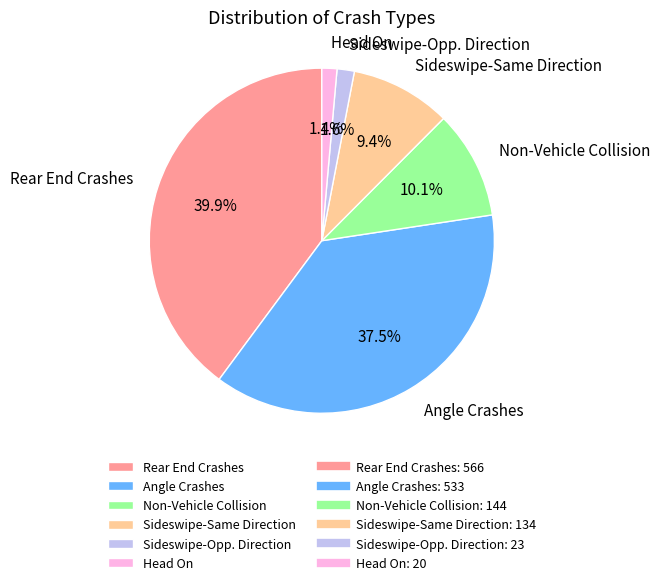

To the nearest percent, what is the combined percentage of Sideswipe-Opp. Direction and Head On?

3%